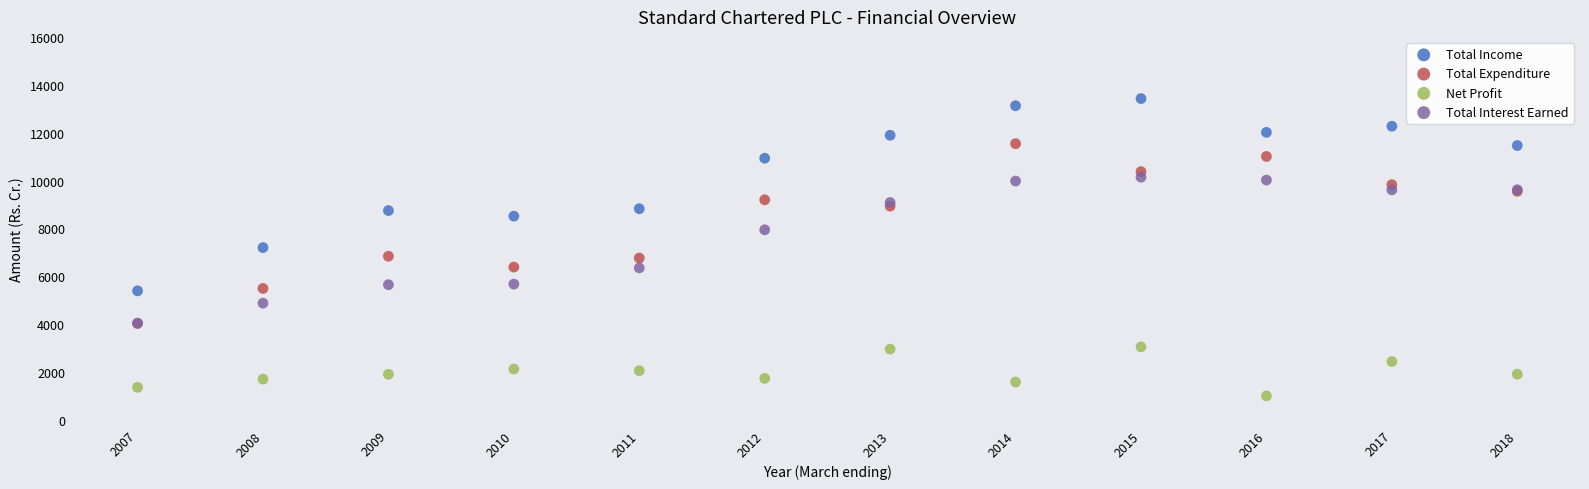

Which series has the largest Y range (max minus min)?

Total Income